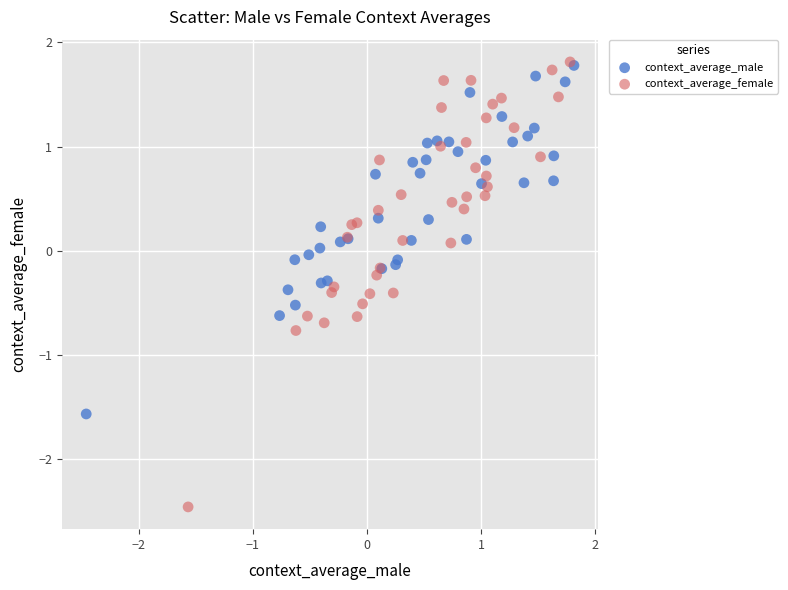

Which series contains the lowest Y value?

context_average_female